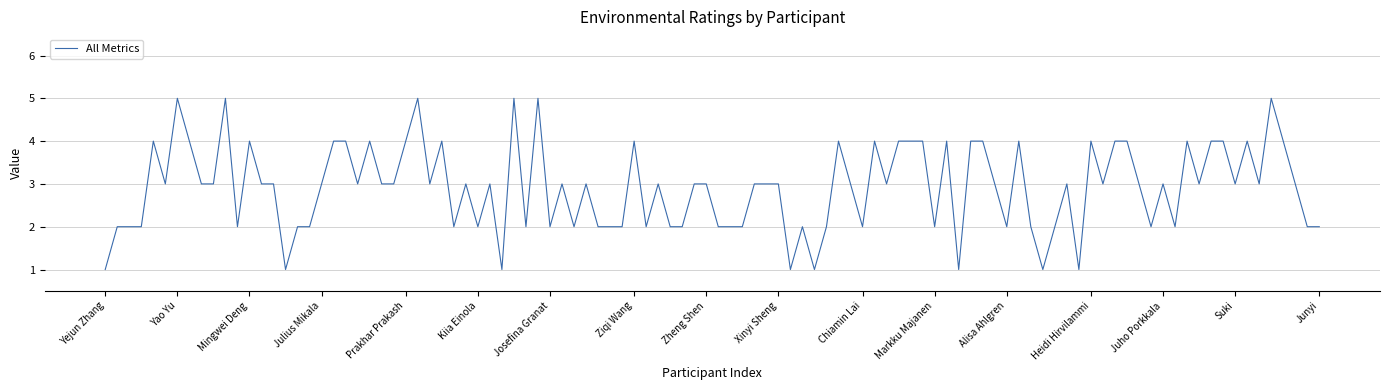

What is the greatest value displayed?

5